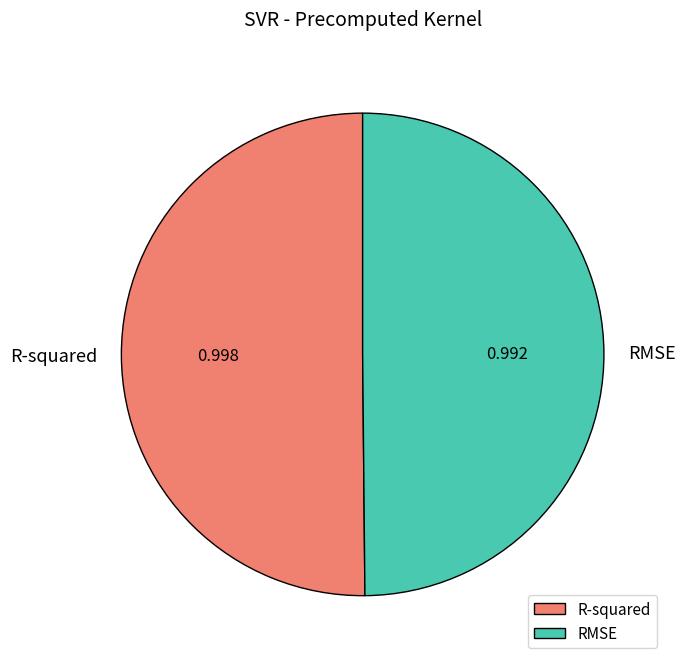

Do RMSE and R-squared together represent more than half of the pie?

Yes